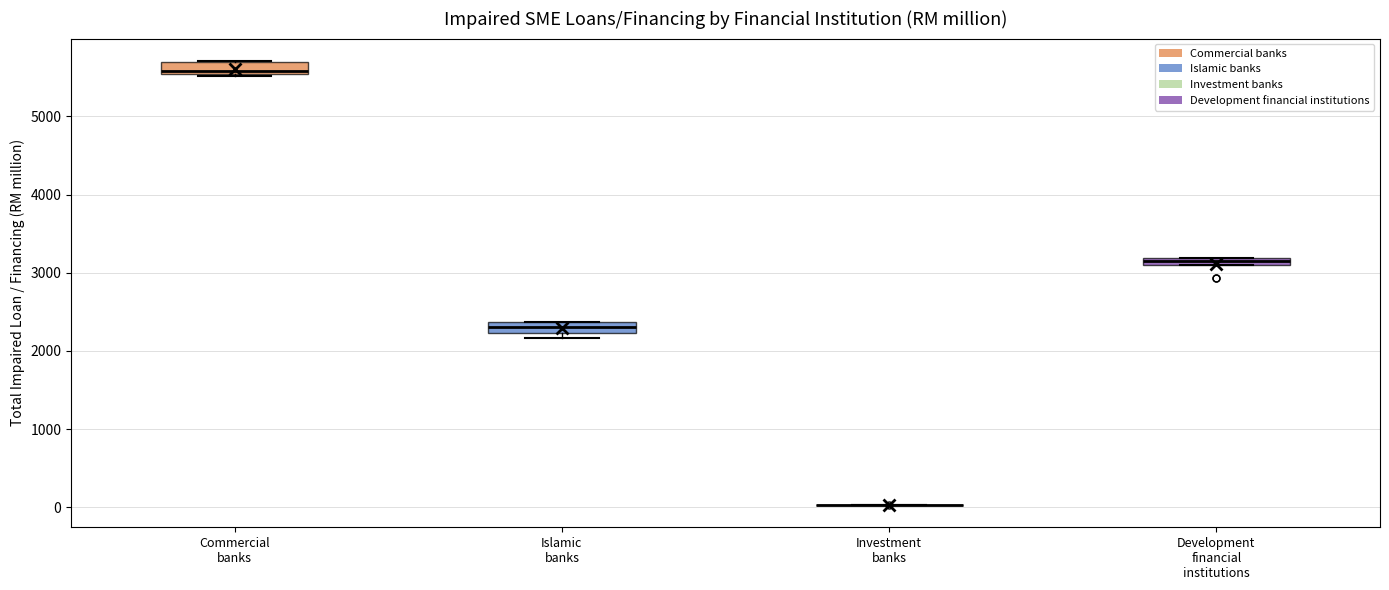

Where is the lower edge of the box for Development financial institutions on the y-axis? The values are not printed on the chart, so give them approximately, as read against the axis.

3100